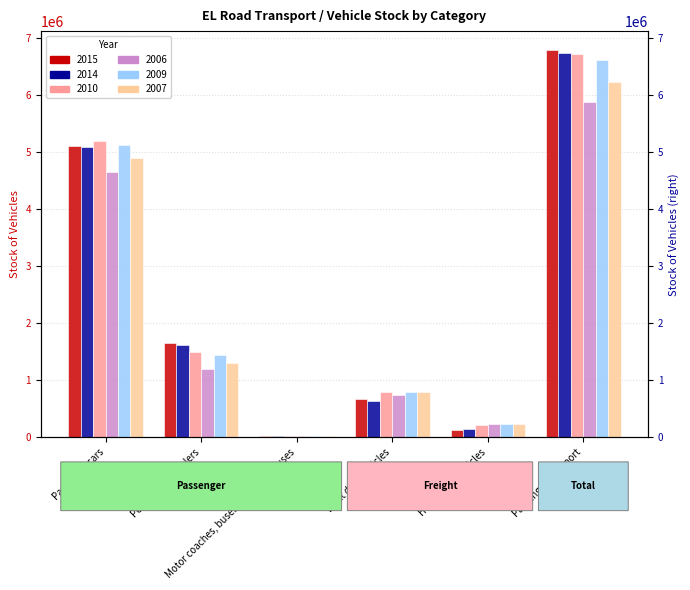

Which series has the widest spread of values?

2015